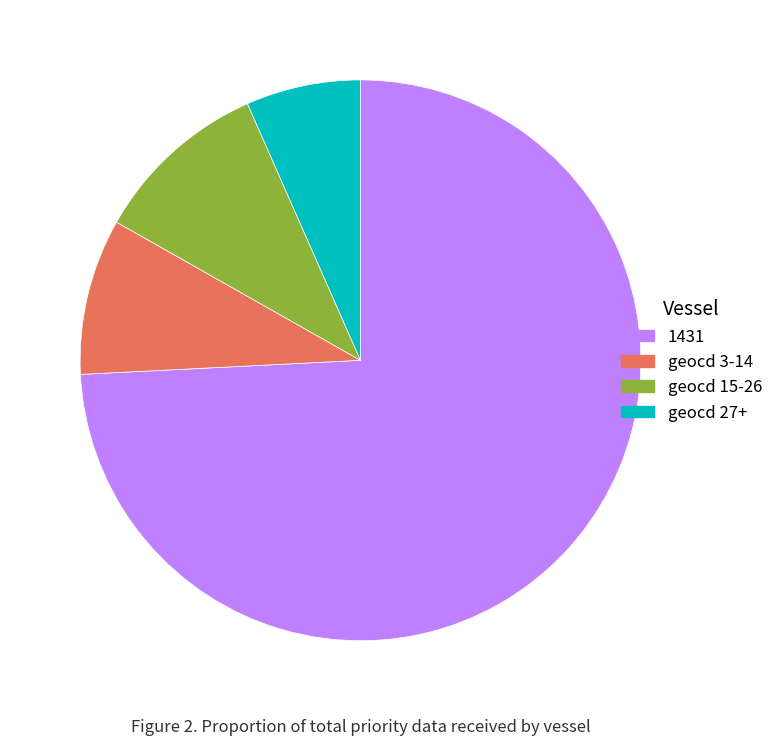

Does any single category account for the majority?

Yes